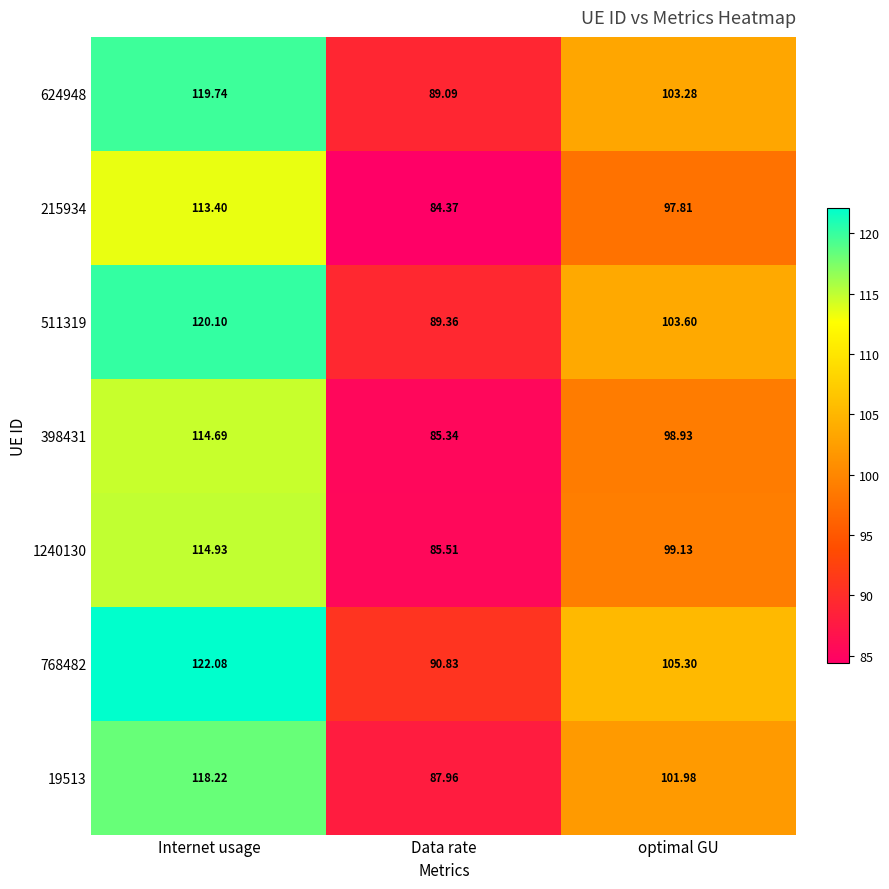

Which label corresponds to the smallest value in the chart?

Data rate